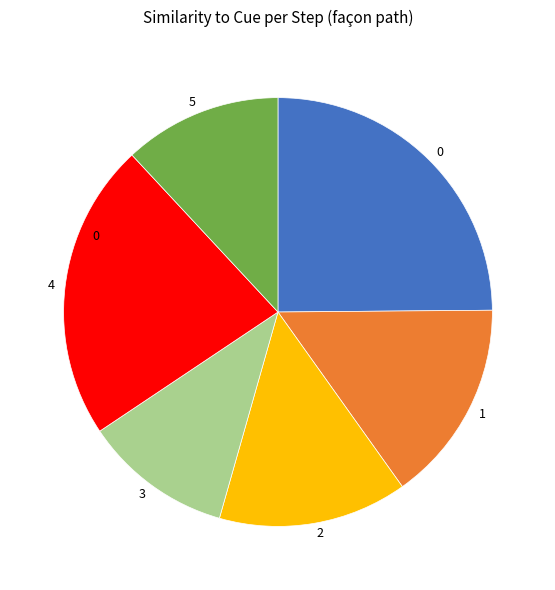

The 4 slice represents 37% of the pie. True or false?

False